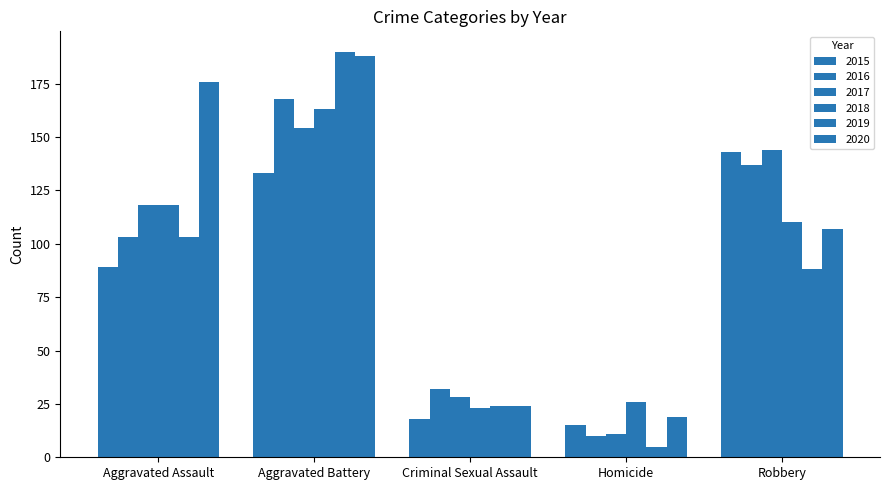

Reading left to right, list all the values displayed in this chart.

2015: 89	133	18	15	143
2016: 103	168	32	10	137
2017: 118	154	28	11	144
2018: 118	163	23	26	110
2019: 103	190	24	5	88
2020: 176	188	24	19	107